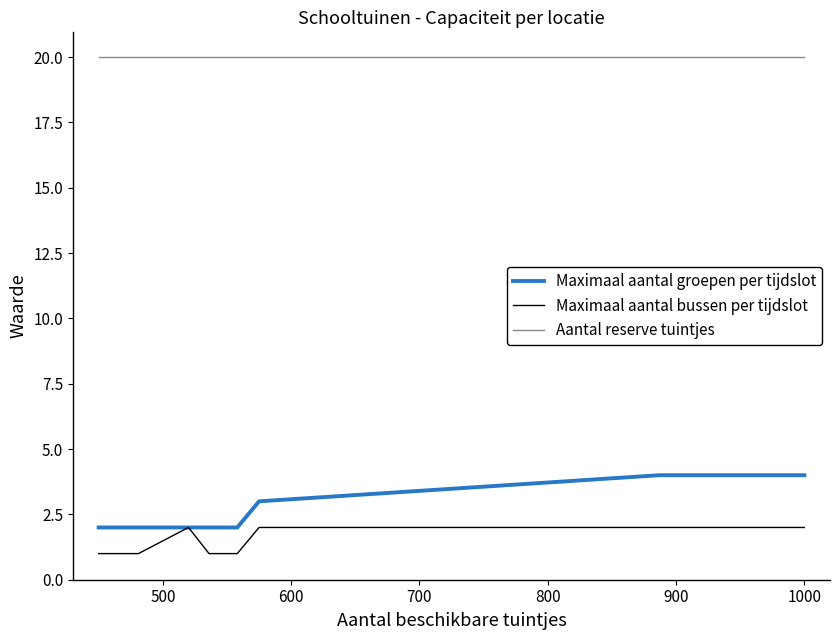

True or false: Maximaal aantal groepen per tijdslot and Maximaal aantal bussen per tijdslot cross at least once.

False